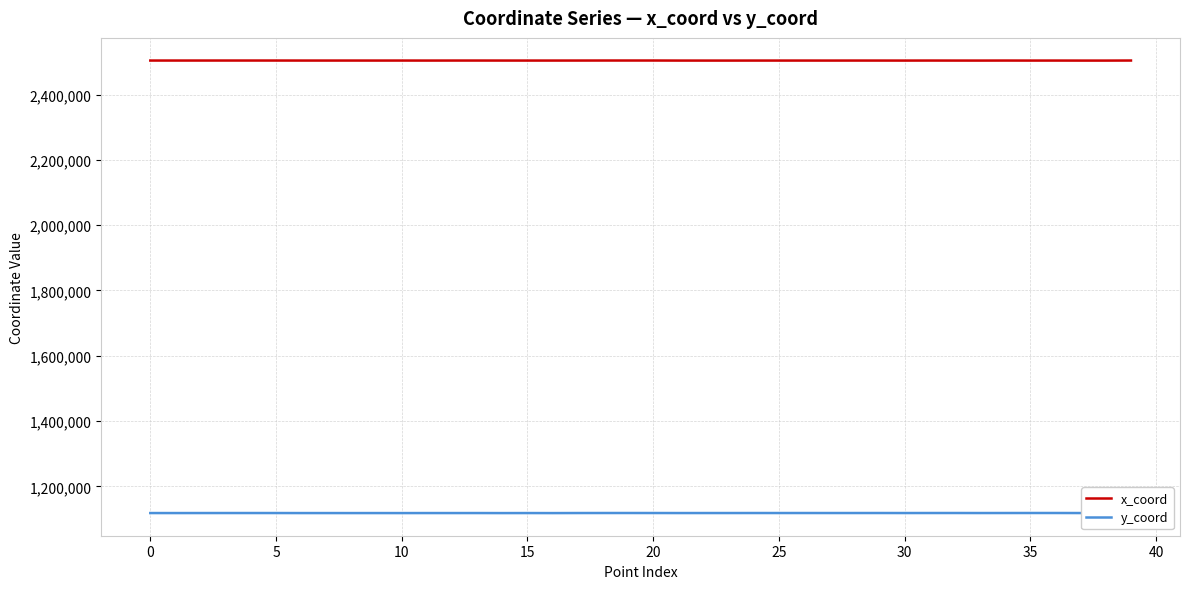

What is the maximum value shown in the chart?

2504570.1